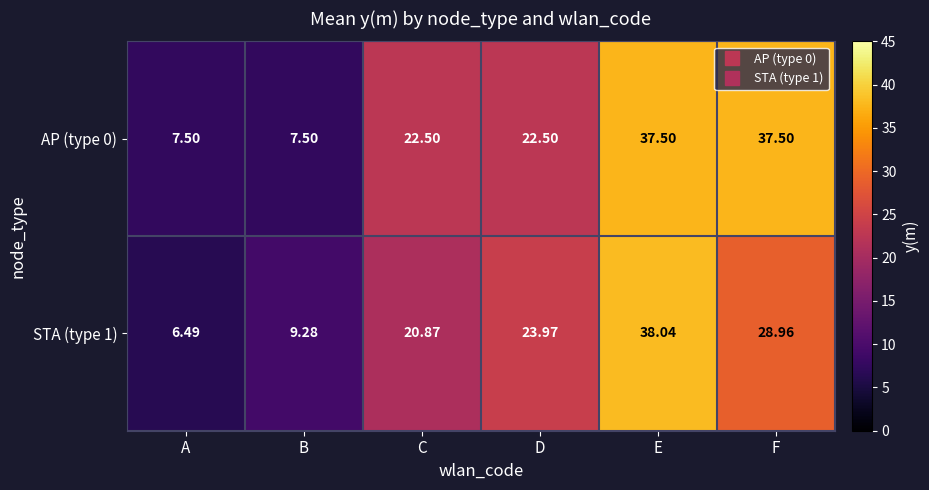

At how many categories does at least one series exceed 17?

4